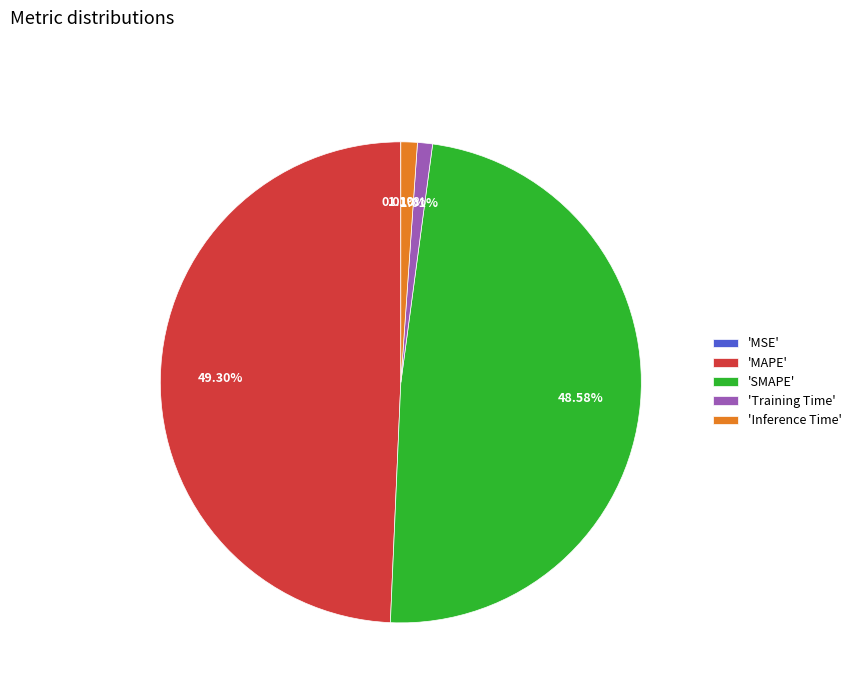

Which slice is the largest?

'MAPE'